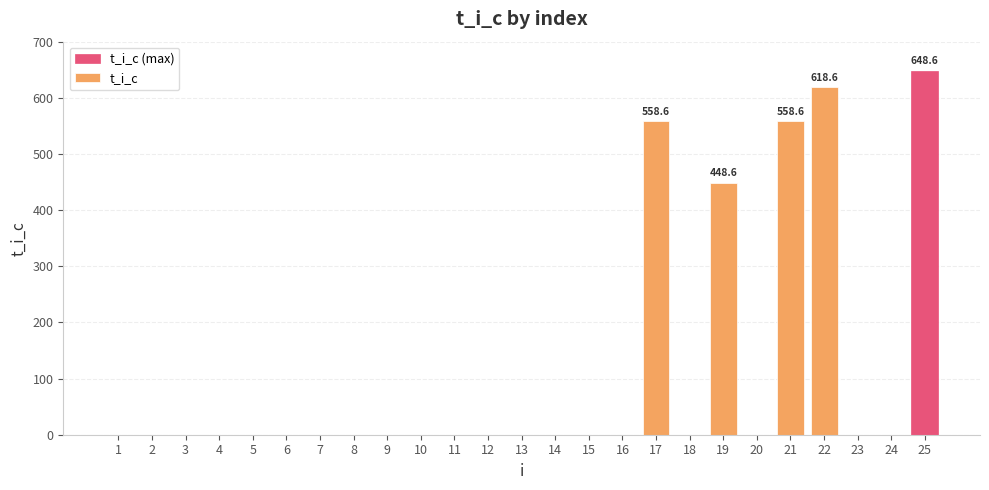

What is the change in value from 18 to 21?

+558.6